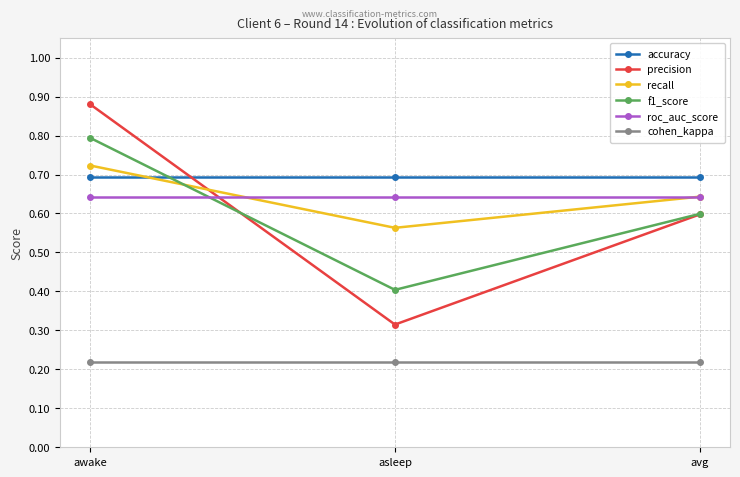

Rank the categories by precision value from highest to lowest.

awake, avg, asleep